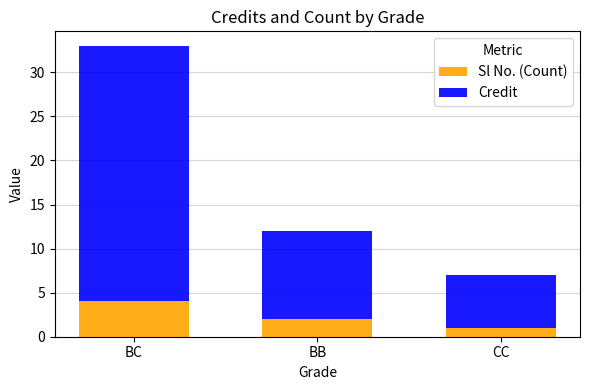

Is it true that Sl No. (Count) equals 1 at CC?

True